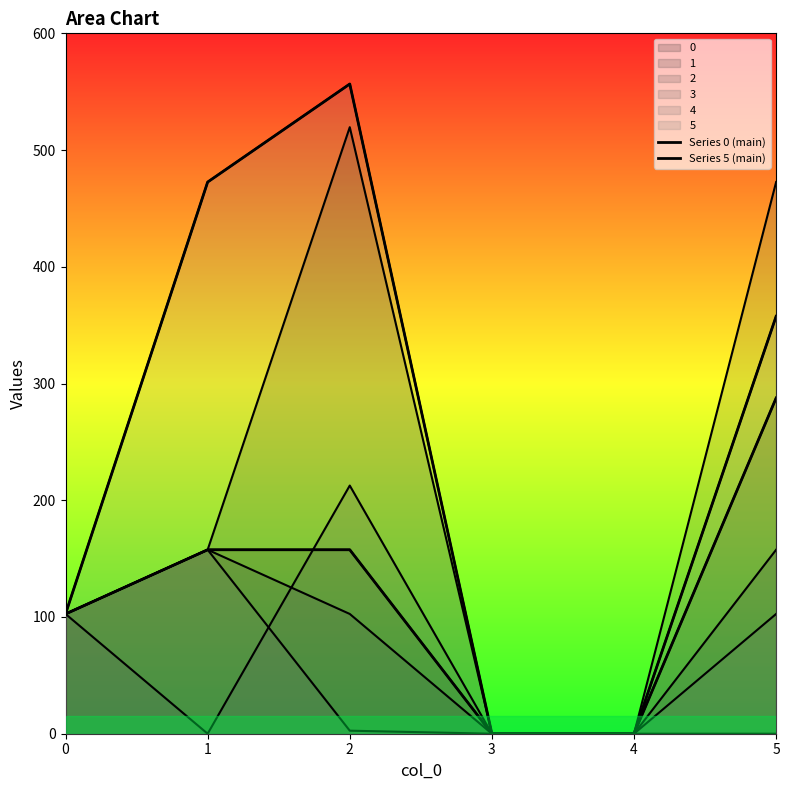

The Series 0 (main) series shows 162.3 at 5. True or false?

False